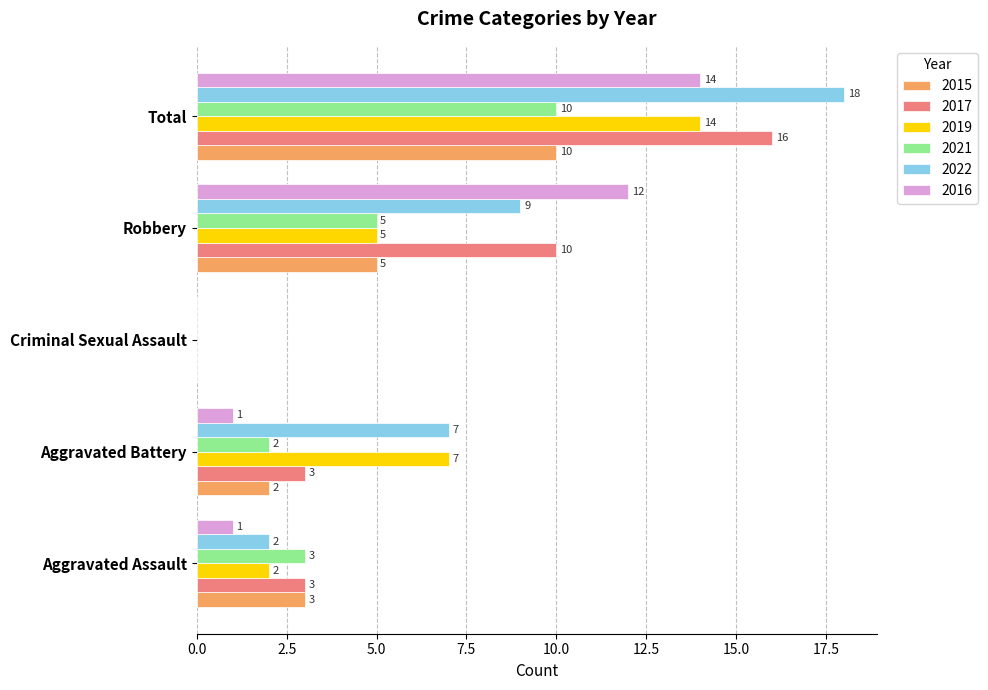

Between Criminal Sexual Assault and Robbery, which series saw the biggest shift?

2016